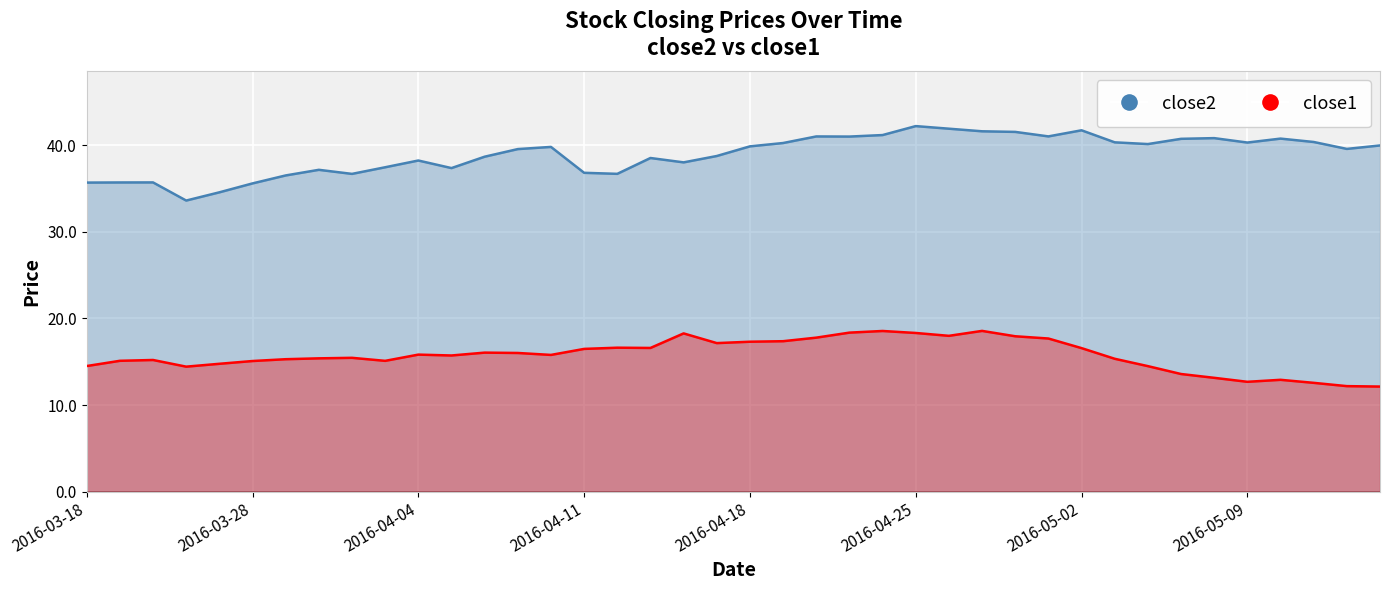

Reading left to right, list all the values displayed in this chart.

close2: 2016-03-18=35.7	2016-03-21=35.7	2016-03-22=35.7	2016-03-23=33.6	2016-03-24=34.6	2016-03-28=35.6	2016-03-29=36.5	2016-03-30=37.2	2016-03-31=36.7	2016-04-01=37.5	2016-04-04=38.2	2016-04-05=37.4	2016-04-06=38.7	2016-04-07=39.6	2016-04-08=39.8	2016-04-11=36.8	2016-04-12=36.7	2016-04-13=38.5	2016-04-14=38.0	2016-04-15=38.8	2016-04-18=39.9	2016-04-19=40.3	2016-04-20=41.0	2016-04-21=41.0	2016-04-22=41.2	2016-04-25=42.2	2016-04-26=41.9	2016-04-27=41.6	2016-04-28=41.5	2016-04-29=41.0	2016-05-02=41.7	2016-05-03=40.3	2016-05-04=40.1	2016-05-05=40.8	2016-05-06=40.8	2016-05-09=40.3	2016-05-10=40.8	2016-05-11=40.4	2016-05-12=39.6	2016-05-13=40.0
close1: 2016-03-18=14.5	2016-03-21=15.1	2016-03-22=15.2	2016-03-23=14.4	2016-03-24=14.8	2016-03-28=15.1	2016-03-29=15.3	2016-03-30=15.4	2016-03-31=15.5	2016-04-01=15.1	2016-04-04=15.8	2016-04-05=15.7	2016-04-06=16.1	2016-04-07=16.0	2016-04-08=15.8	2016-04-11=16.5	2016-04-12=16.6	2016-04-13=16.6	2016-04-14=18.3	2016-04-15=17.2	2016-04-18=17.3	2016-04-19=17.4	2016-04-20=17.8	2016-04-21=18.4	2016-04-22=18.6	2016-04-25=18.3	2016-04-26=18.0	2016-04-27=18.6	2016-04-28=17.9	2016-04-29=17.7	2016-05-02=16.6	2016-05-03=15.3	2016-05-04=14.5	2016-05-05=13.6	2016-05-06=13.1	2016-05-09=12.7	2016-05-10=12.9	2016-05-11=12.6	2016-05-12=12.2	2016-05-13=12.1